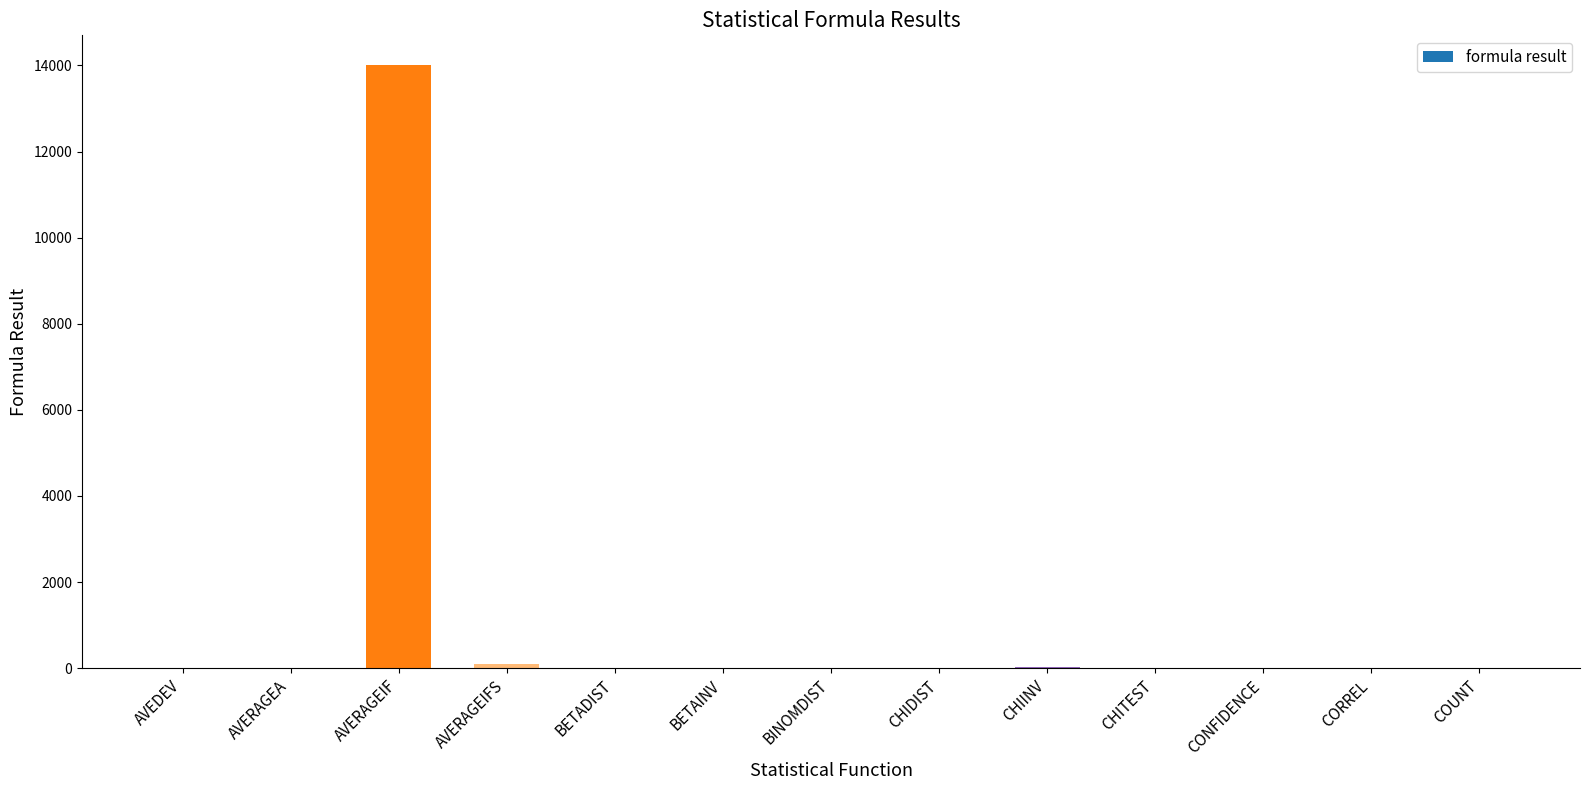

At which label does the data first exceed 1?

AVEDEV